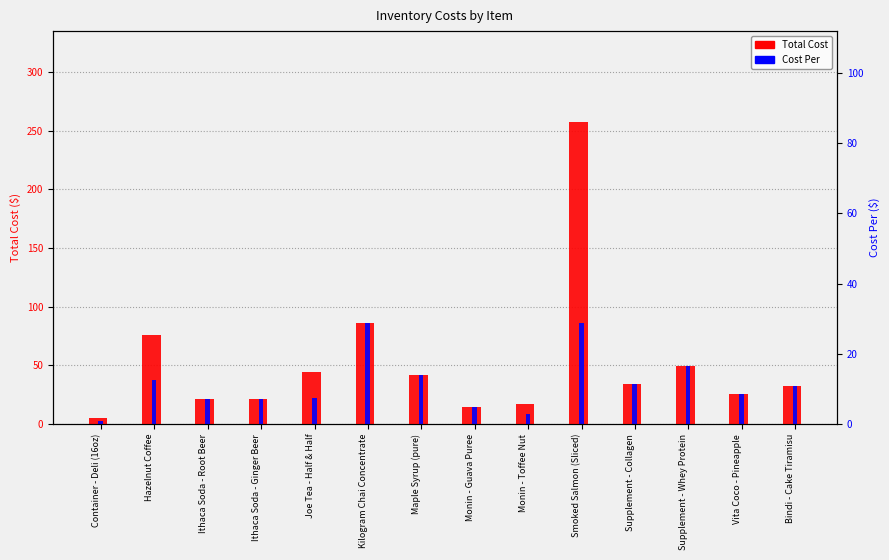

Which series has the largest total across all categories?

Total Cost